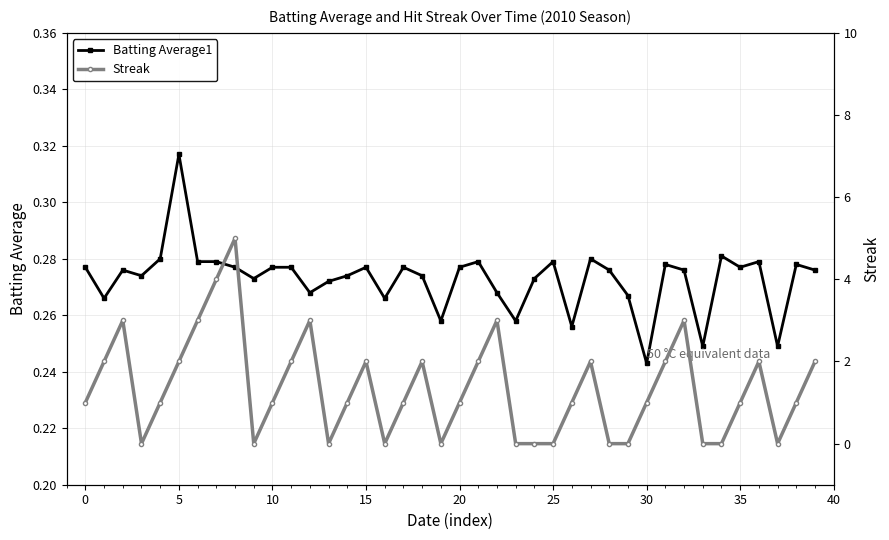

Does the chart have visible grid lines?

Yes